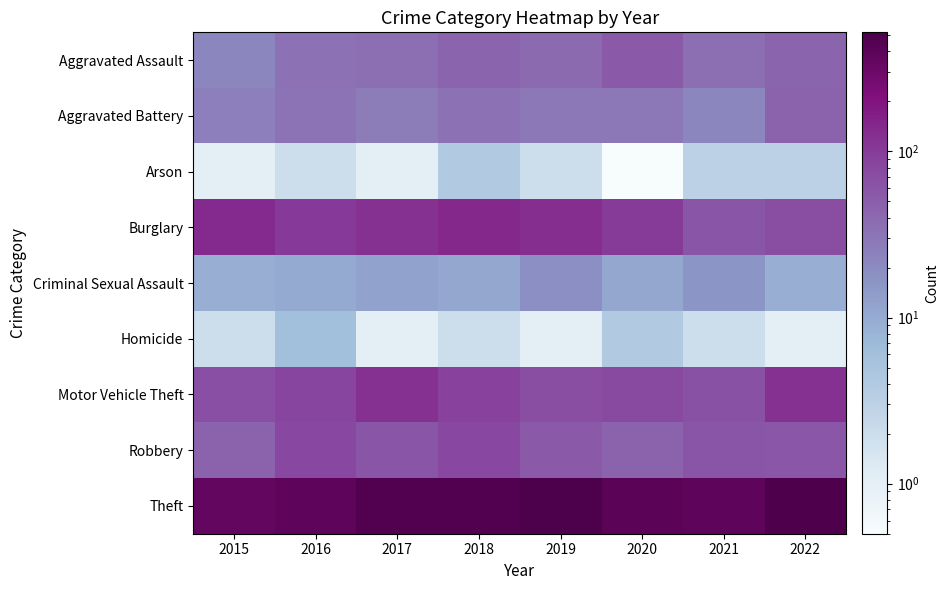

How many distinct data groups are displayed?

9